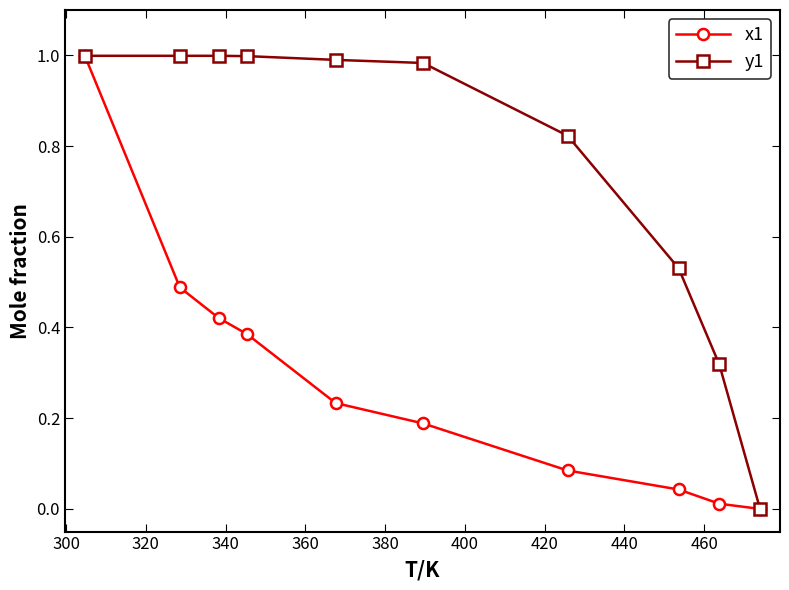

List the series in order of their overall mean, highest first.

y1, x1